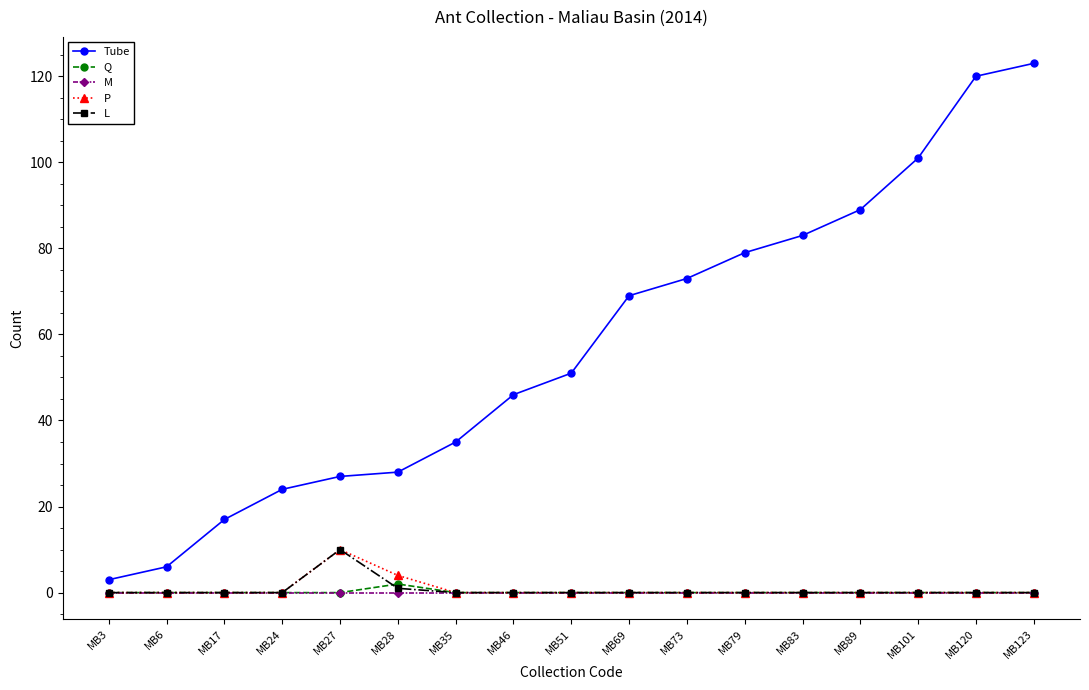

What are all the series names shown in the legend?

Tube, Q, M, P, L